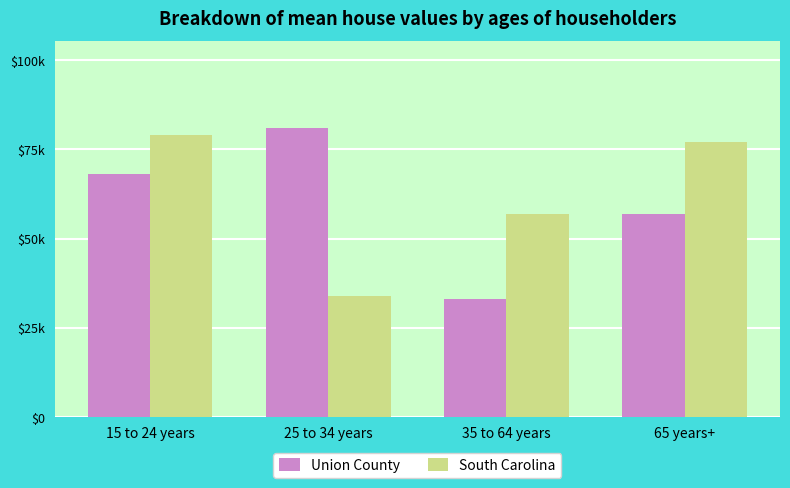

At 25 to 34 years, list the series in order from largest to smallest.

Union County, South Carolina